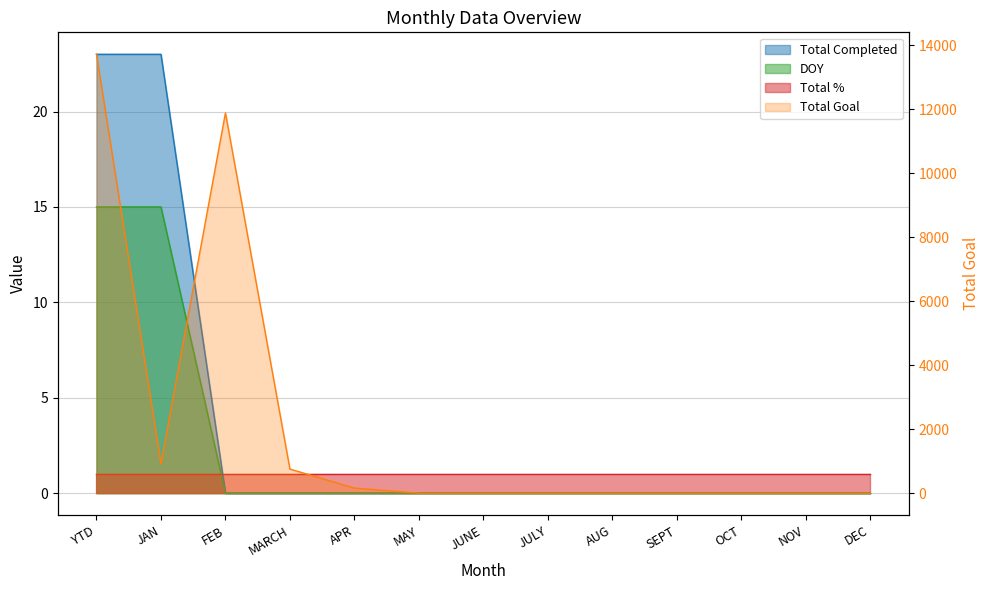

Which series has the widest spread of values?

Total Goal